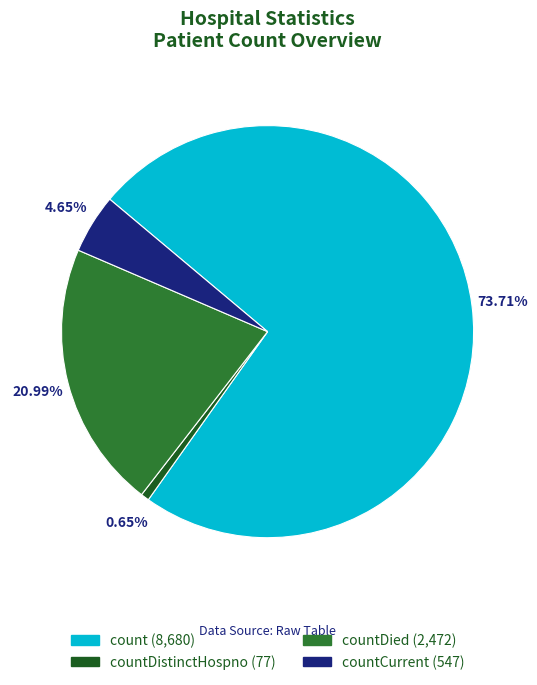

Is the sum of countDied (2,472) and count (8,680) greater than half?

Yes